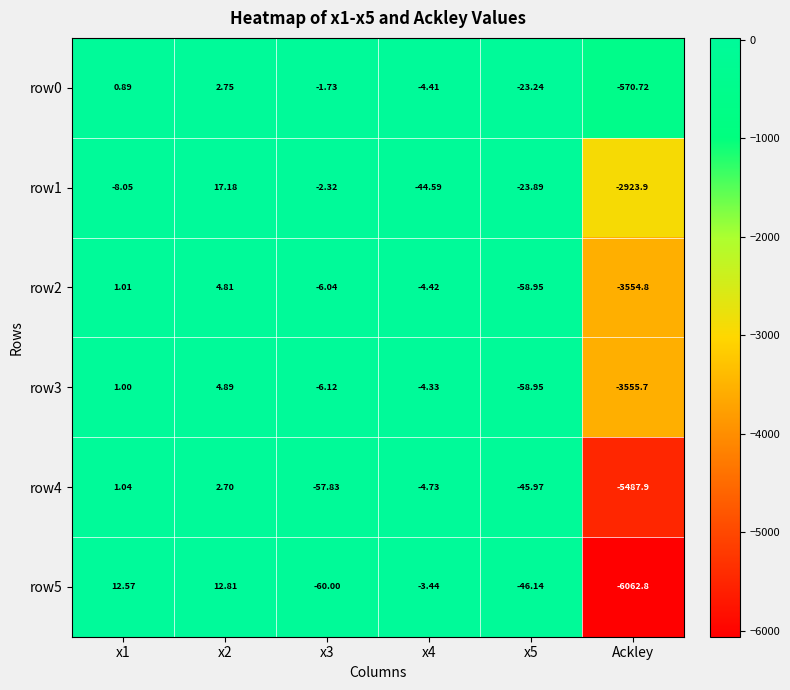

Which series has the widest spread of values?

row5